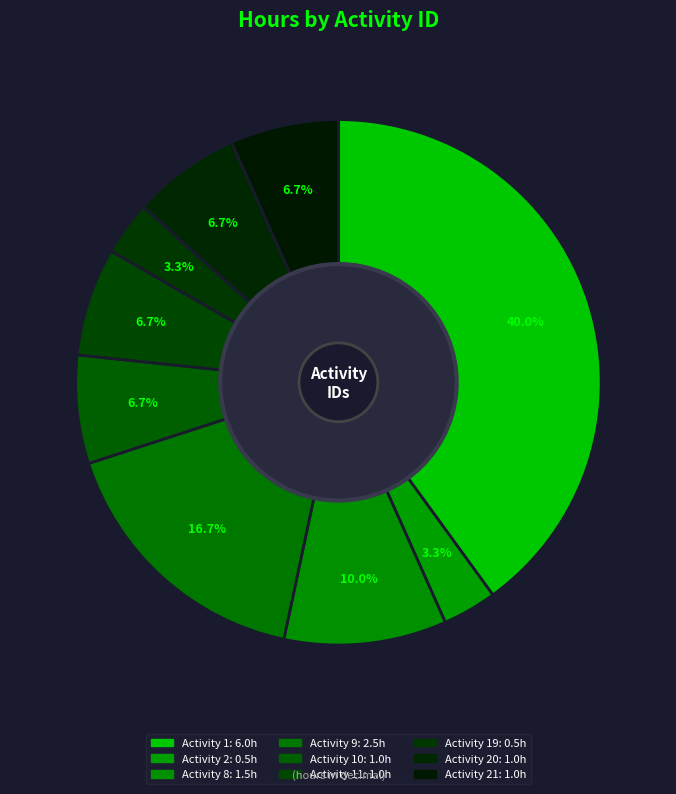

Which category has the smallest portion of the pie?

2